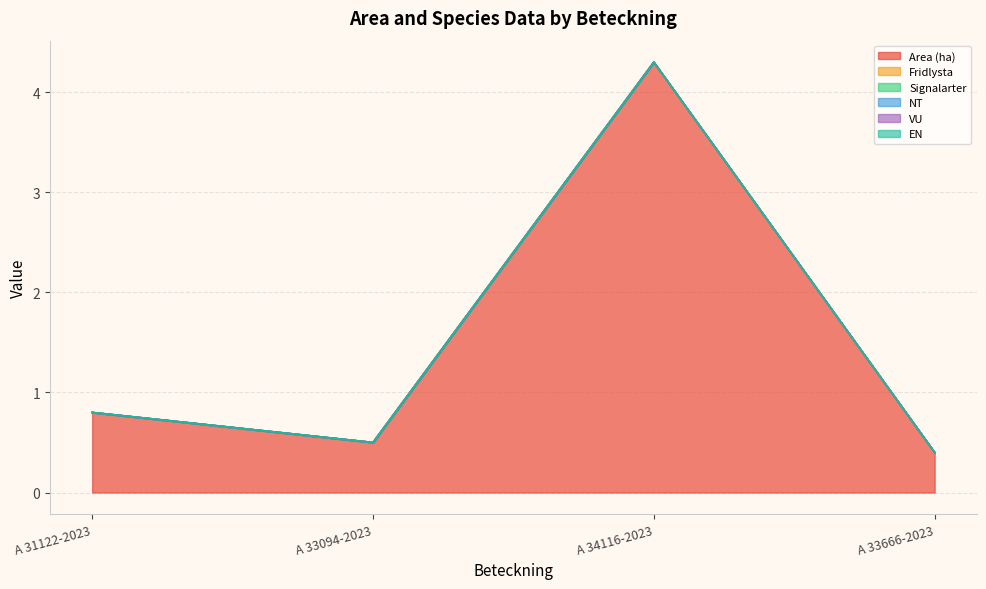

At which category is the sum across all series the highest?

A 34116-2023